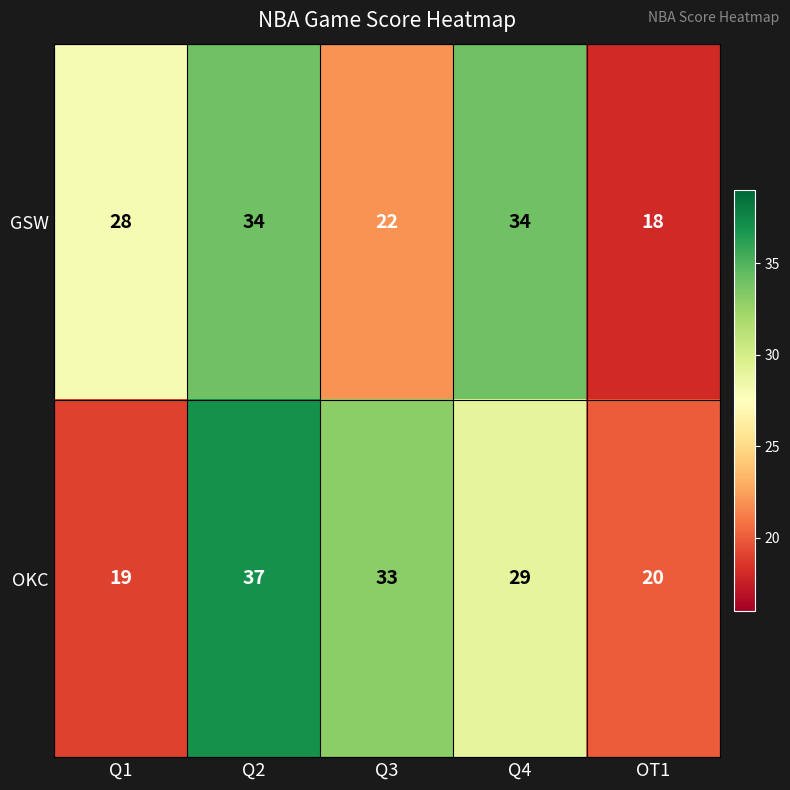

Between Q2 and Q4, which series saw the biggest shift?

OKC